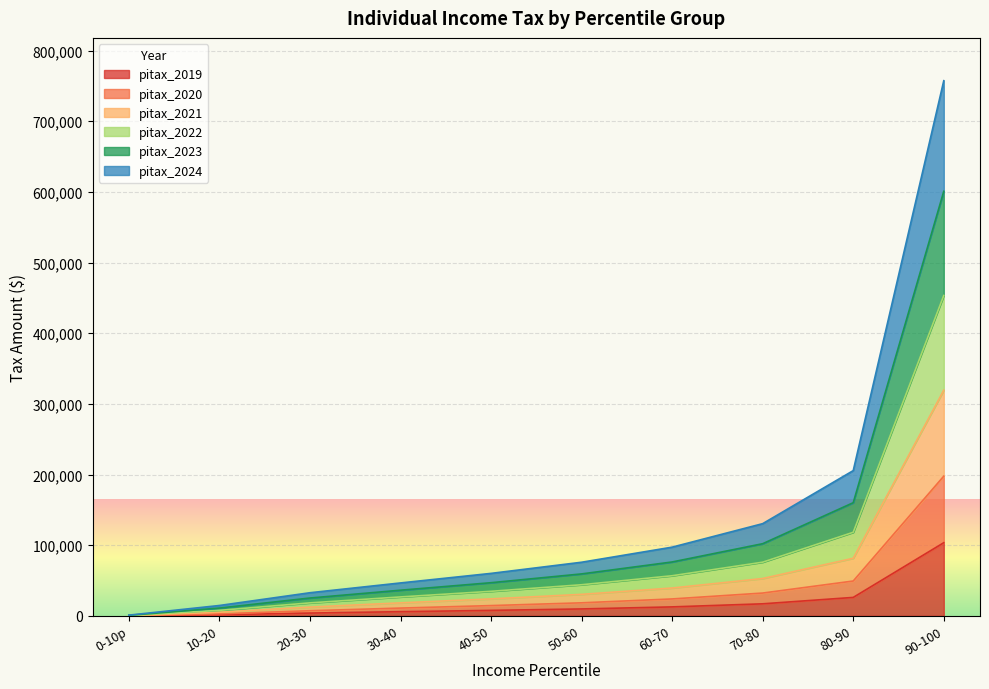

How many distinct data groups are displayed?

6